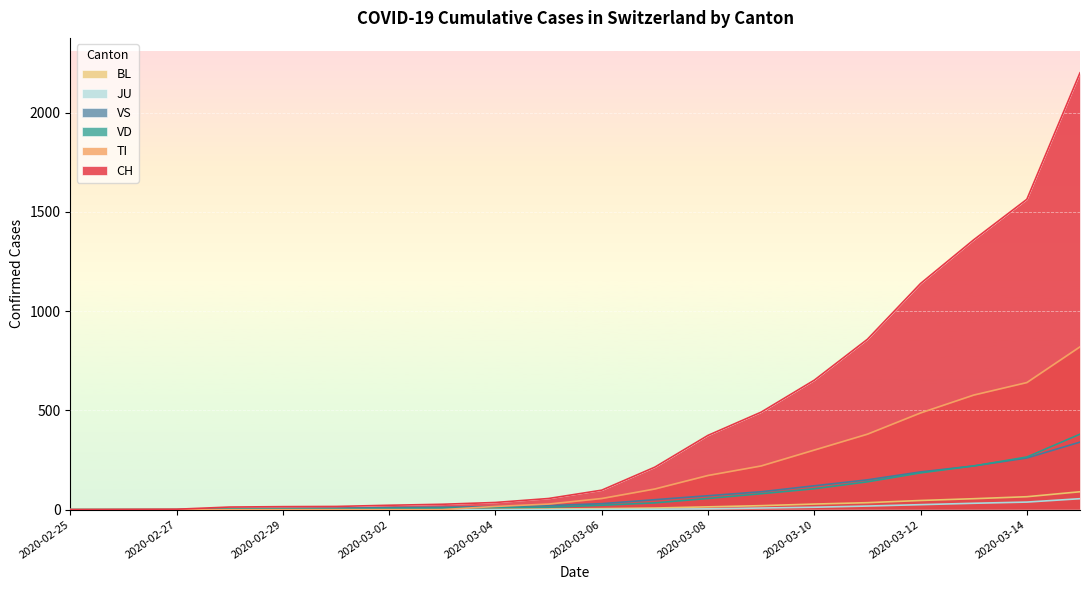

At which category is the sum across all series the highest?

2020-03-15